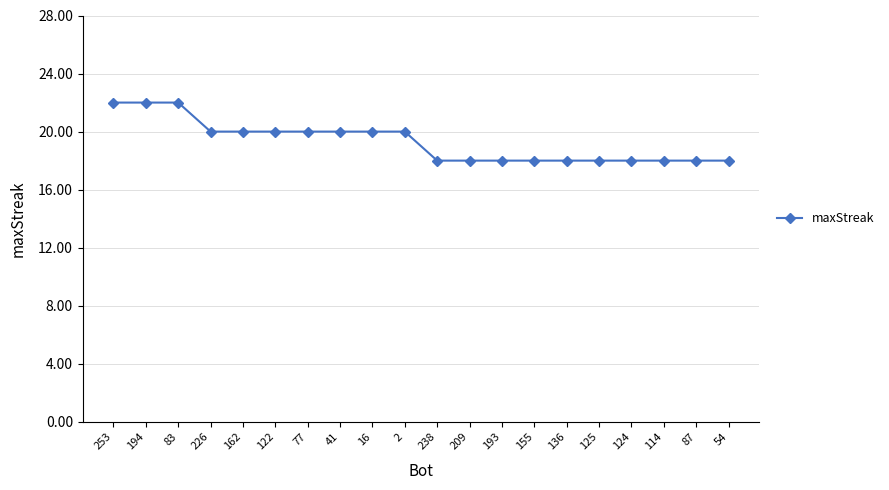

What is the greatest value displayed?

22